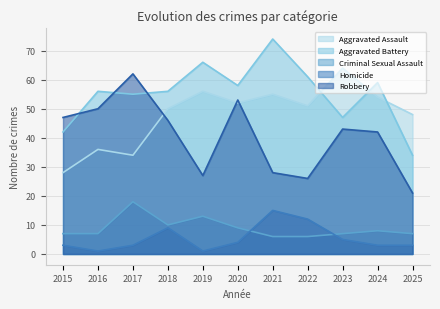

True or false: Homicide has more than 2 interior local peaks.

False